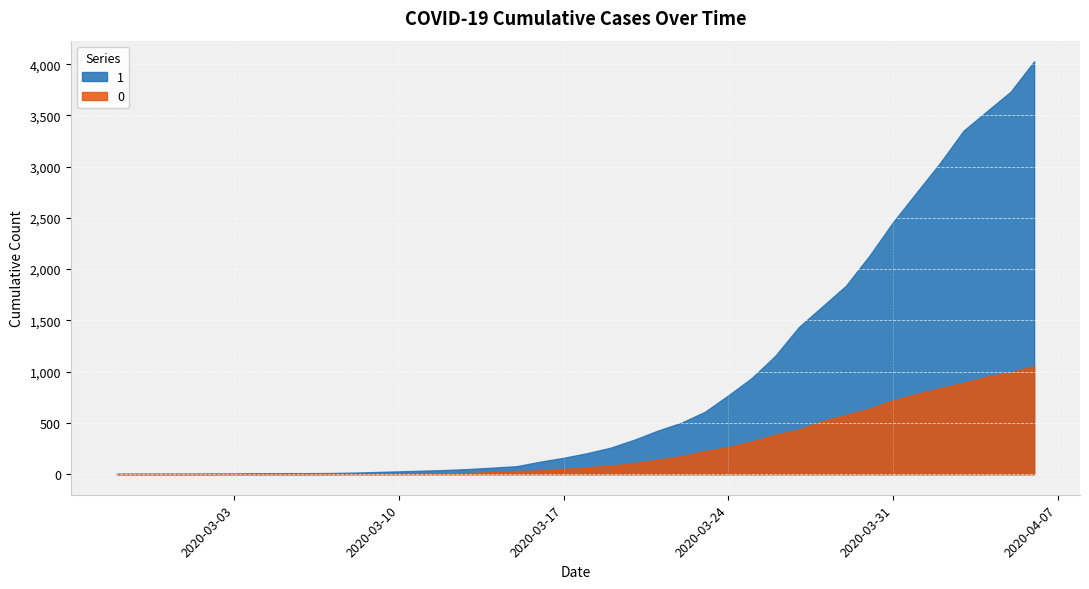

Which series changed the most between 2020-02-28 and 2020-03-24?

1